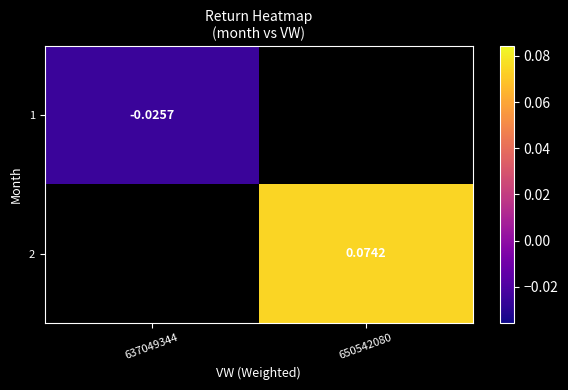

Is the value of 2 at 650542080 greater than the value of 1 at 637049344?

Yes